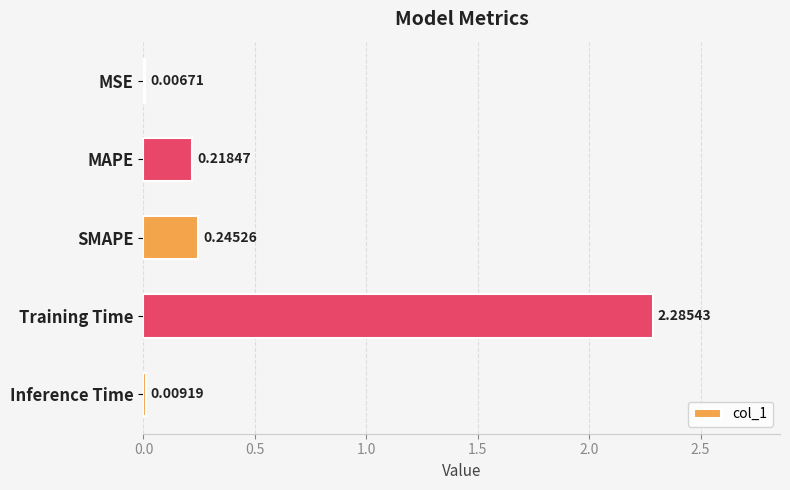

What is the change in value from SMAPE to Training Time?

+2.0